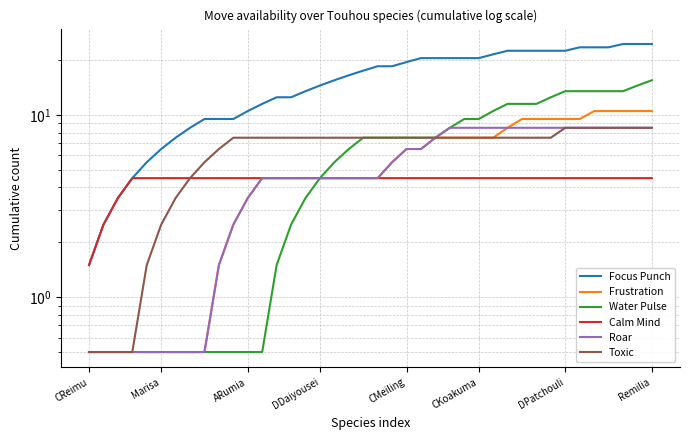

At which category does the chart reach its minimum across all series?

CReimu